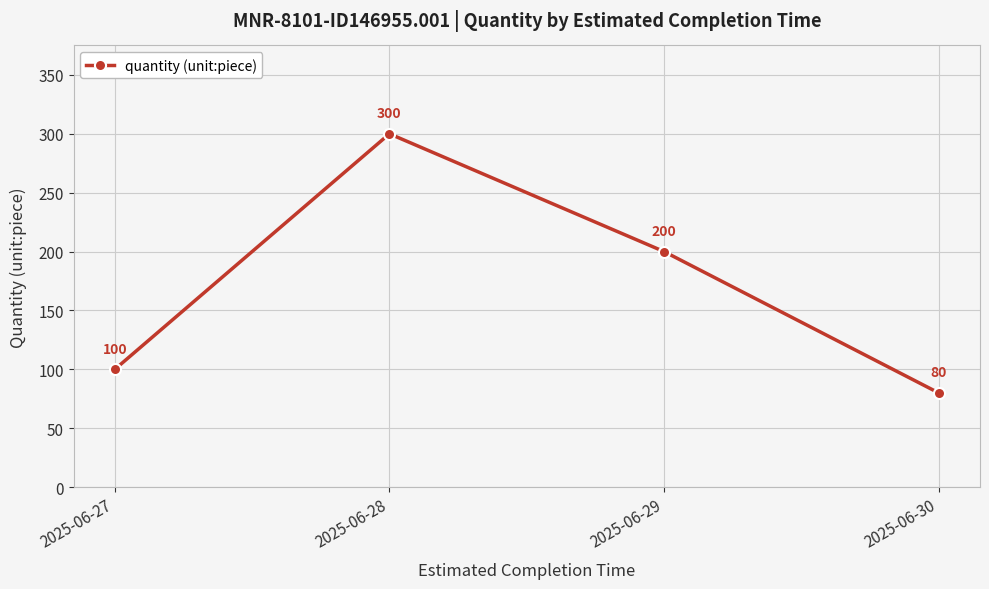

How many interior local peaks (higher than both neighbors) does the data have?

1